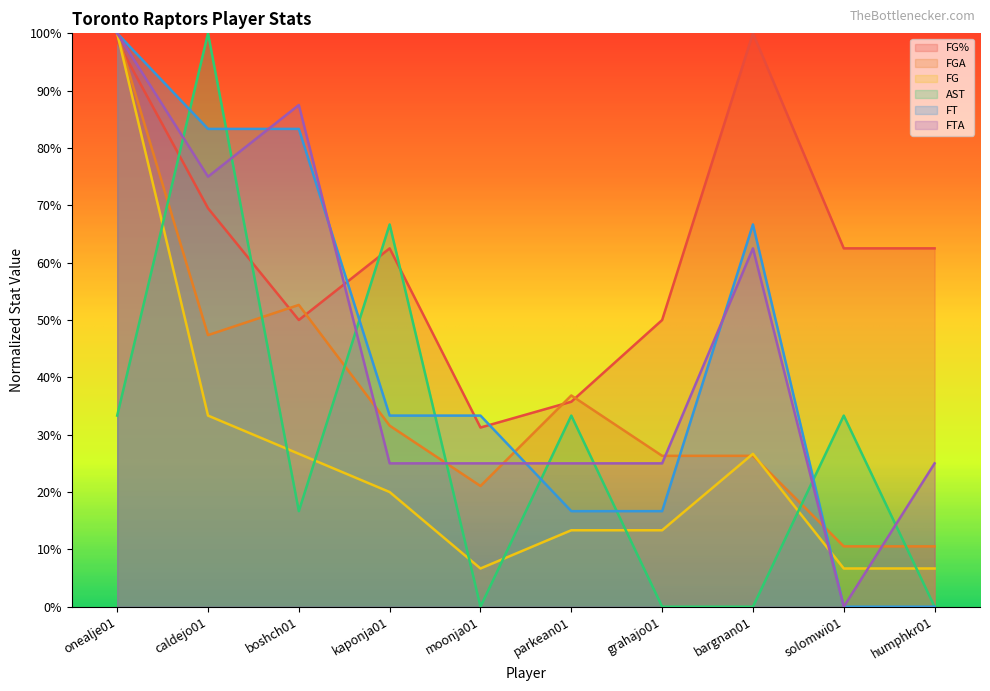

What position from the right is boshch01?

8